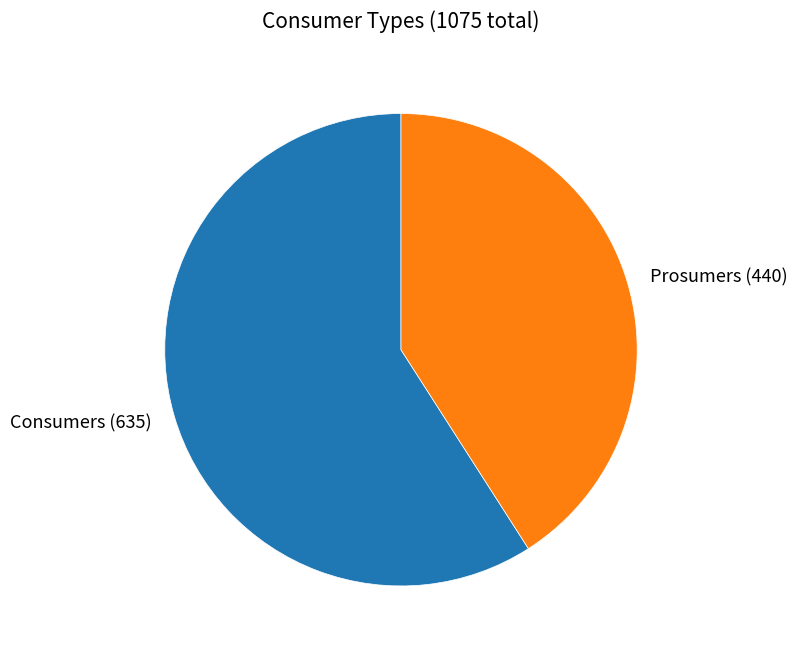

Rank the categories by value from highest to lowest.

Consumers, Prosumers